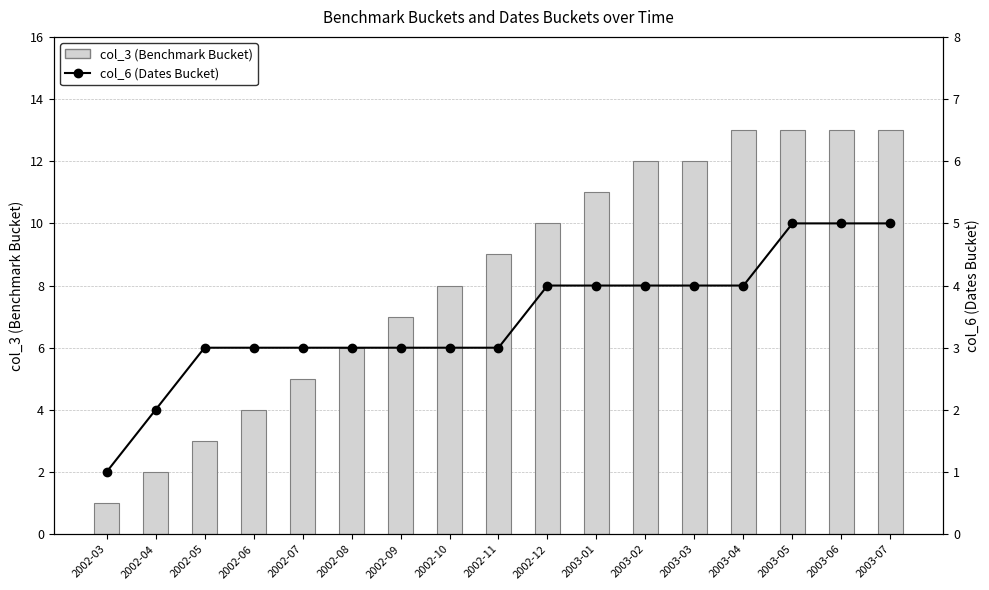

What are all the series names shown in the legend?

col_3 (Benchmark Bucket), col_6 (Dates Bucket)